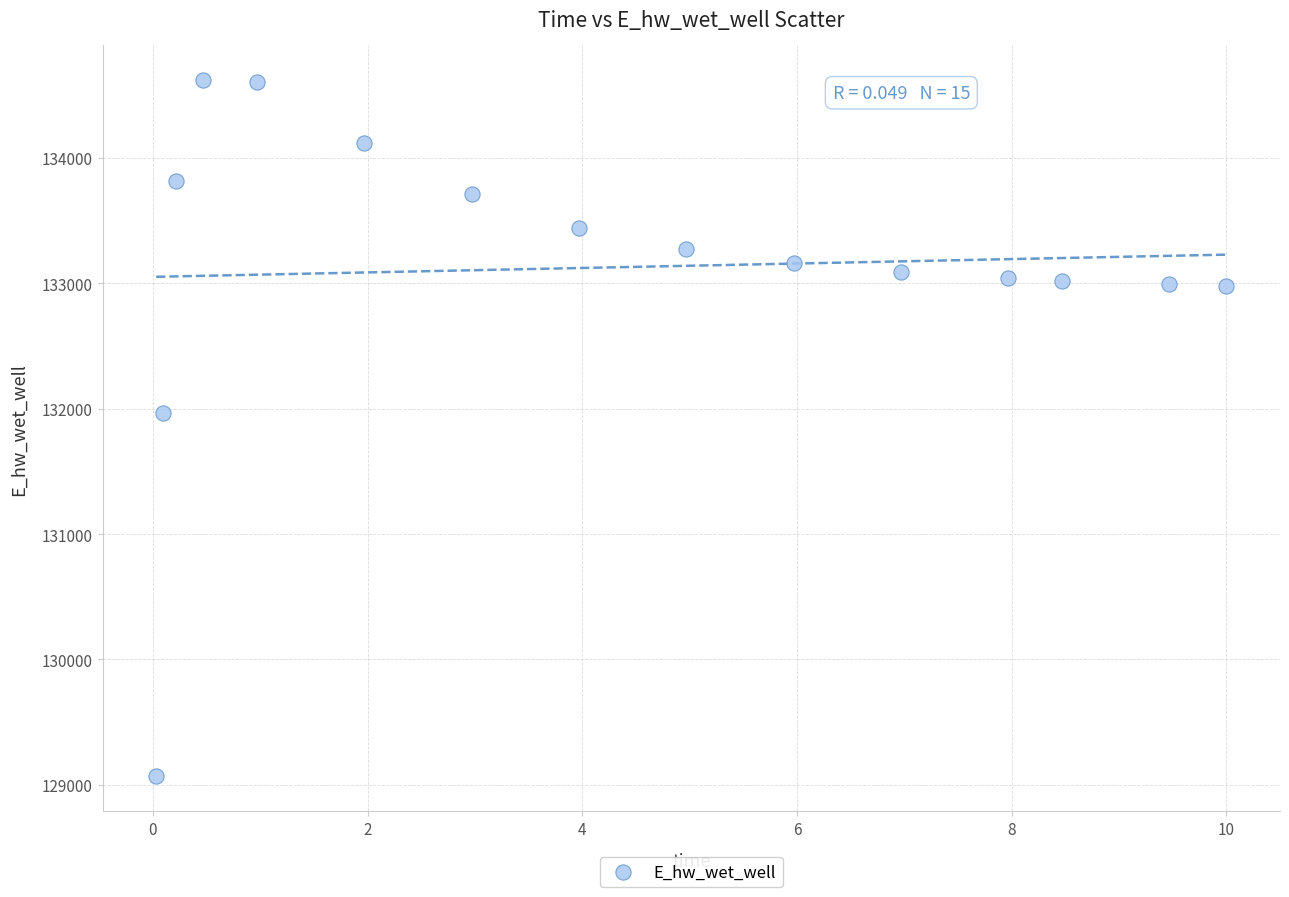

What is the range of X values (max minus min)?

10.0